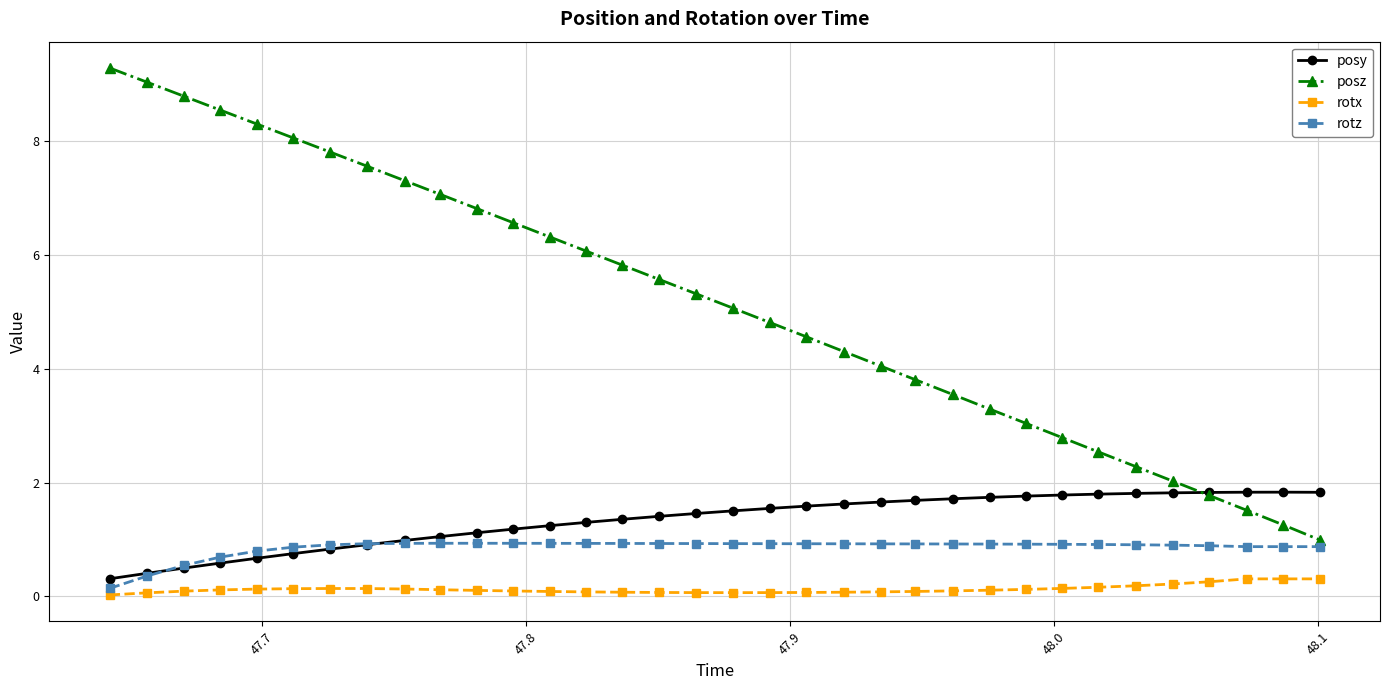

List the series in order of their peak value, highest first.

posz, posy, rotz, rotx